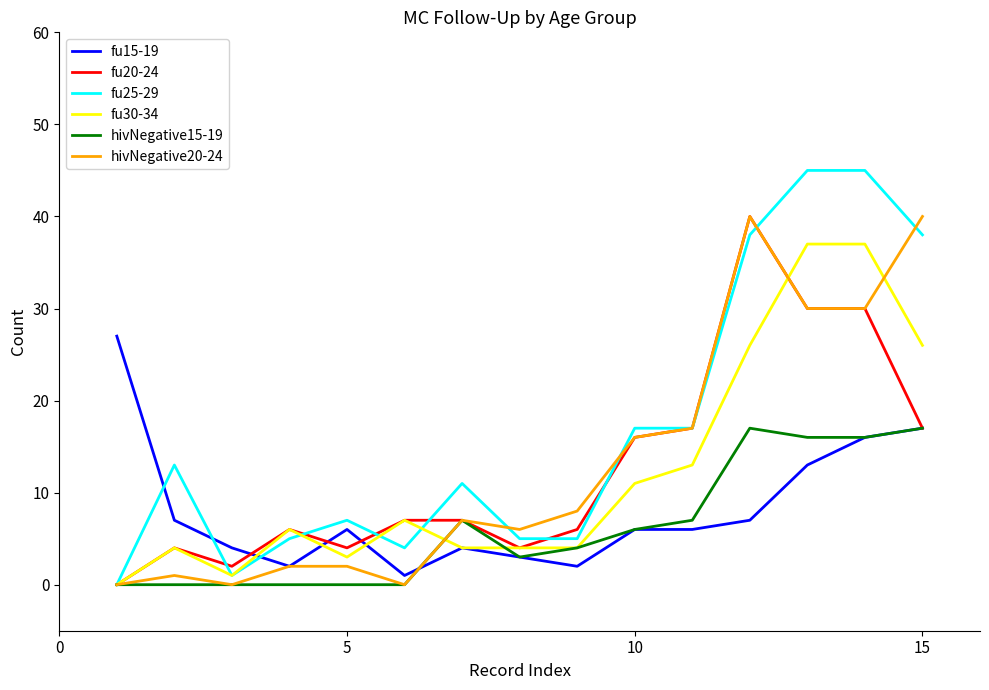

True or false: fu15-19 has more than 0 interior local peaks.

True